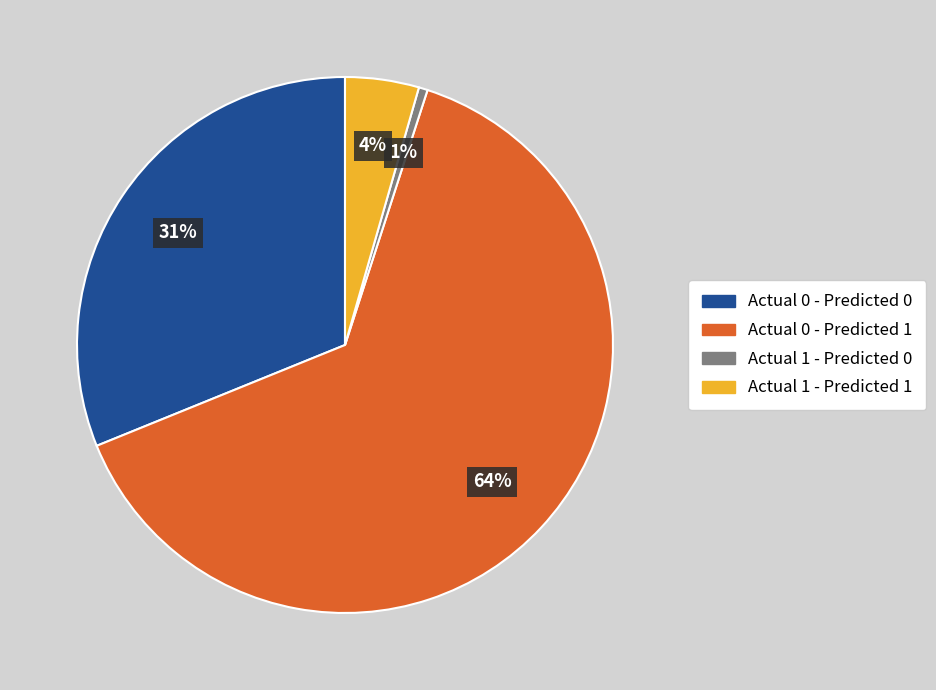

Combined, do Actual 0 - Predicted 0 and Actual 1 - Predicted 0 account for over 50%?

No